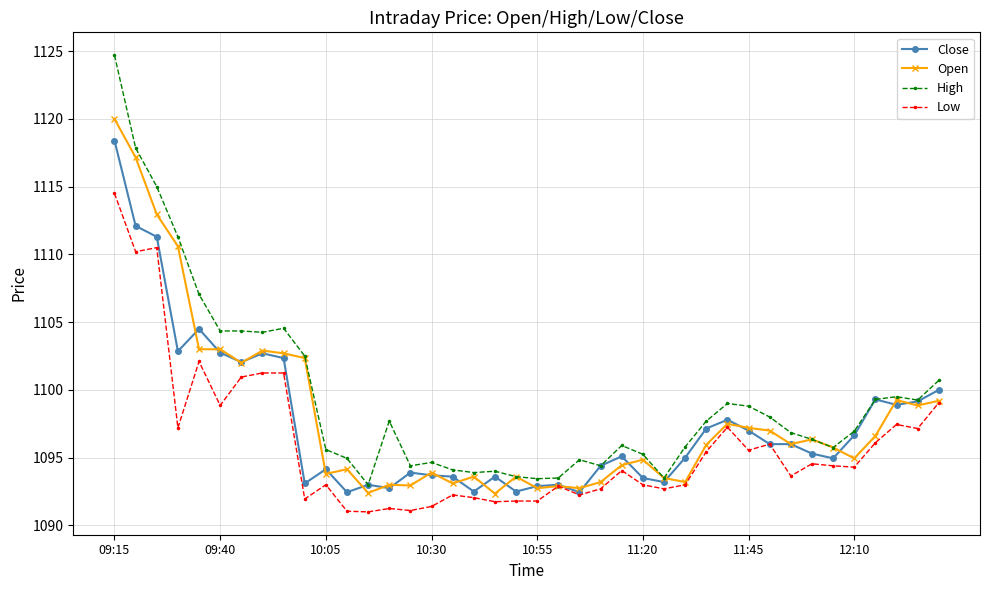

What is the greatest value displayed?

1124.7